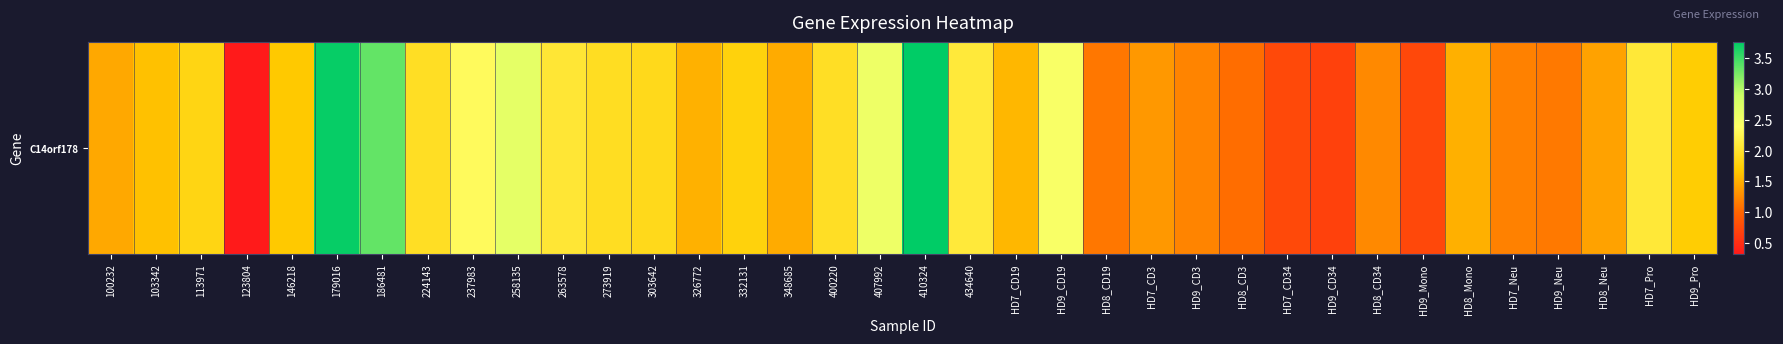

What is the difference between the maximum and minimum values?

3.4